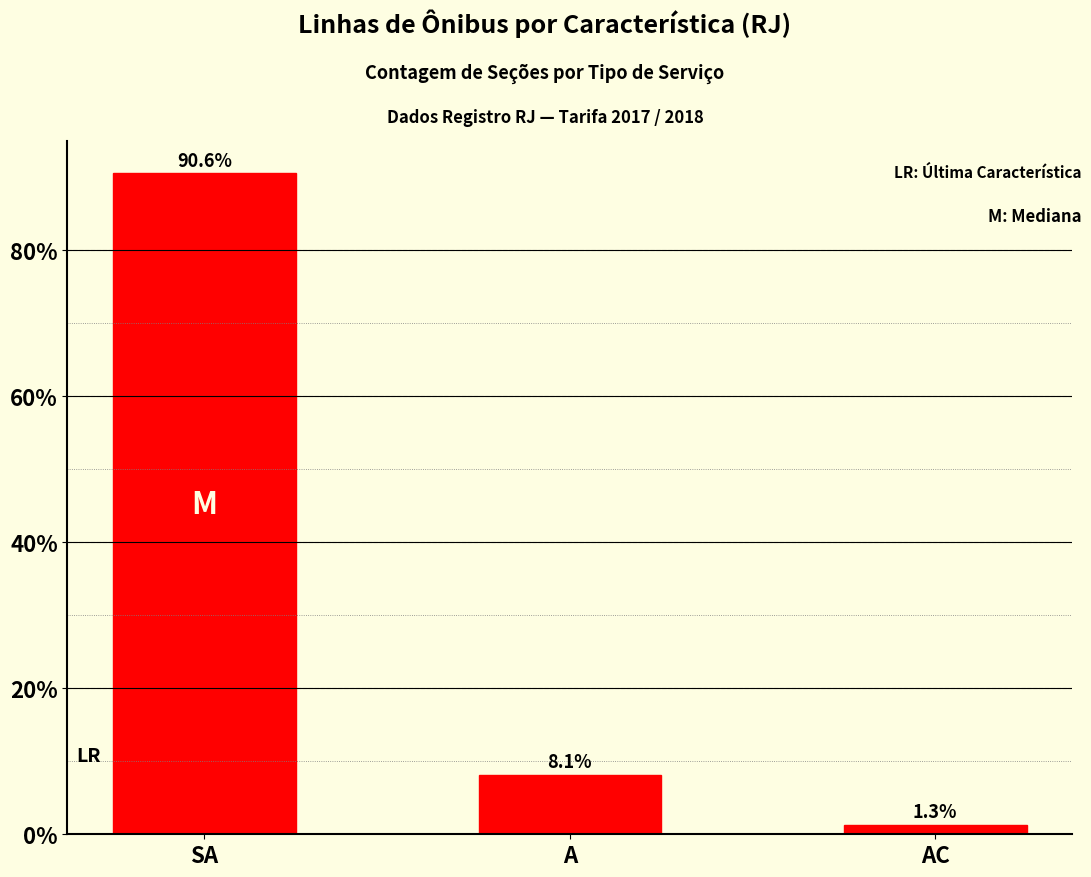

Reading right to left, transcribe all the data shown in this chart.

1.3	8.1	90.6